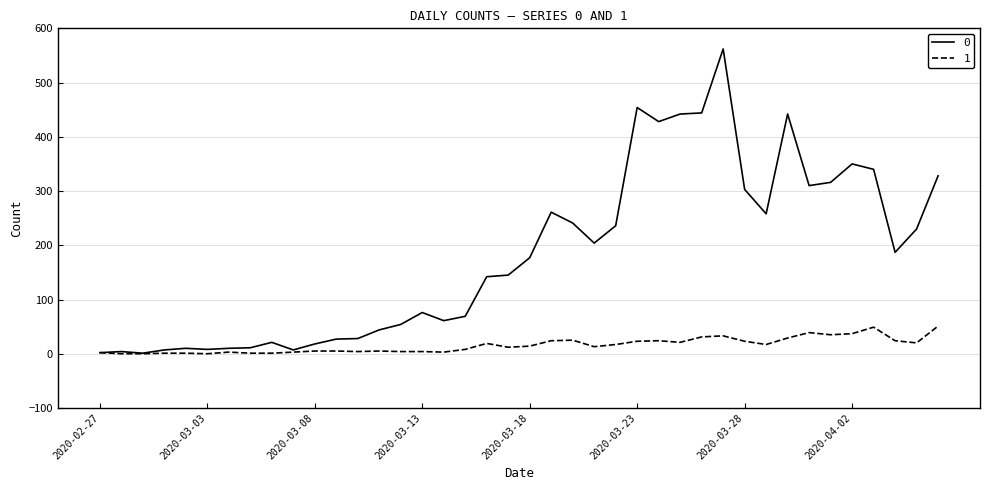

List the series in order of their overall mean, lowest first.

1, 0